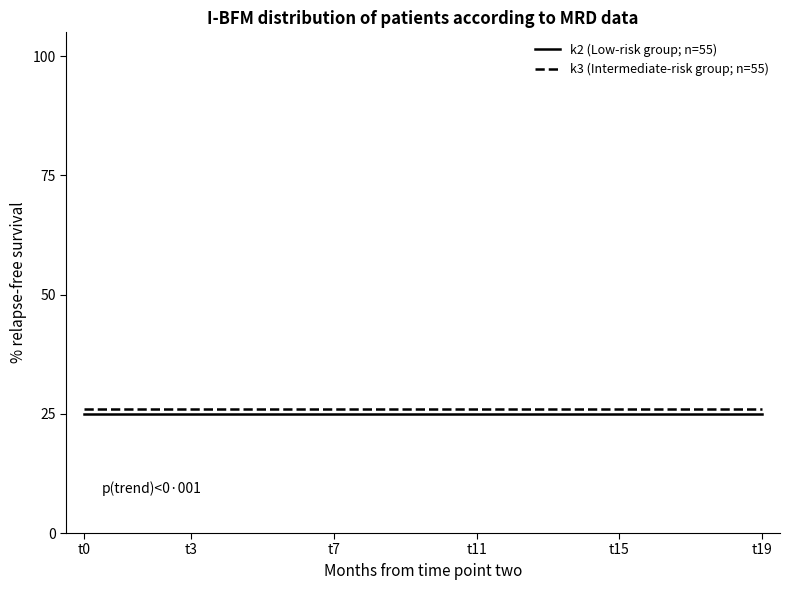

What is the minimum value shown in the chart?

25